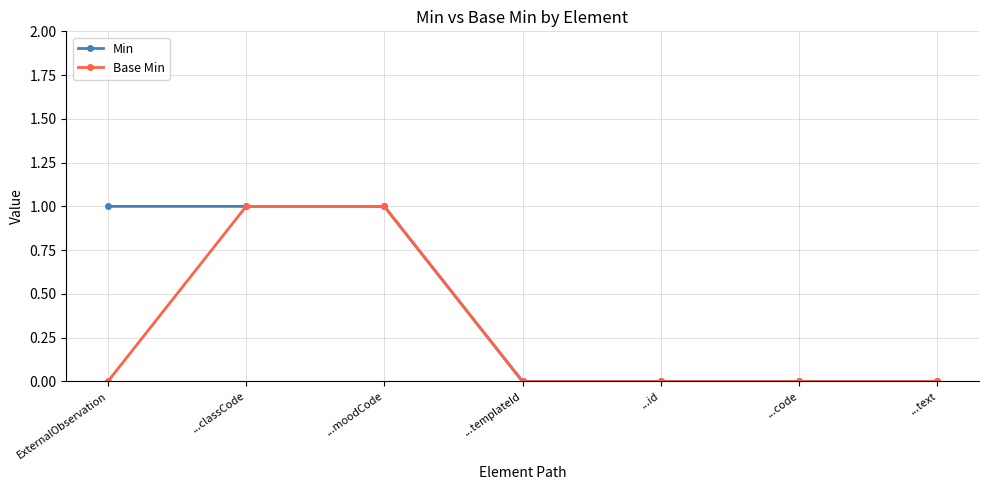

Rank the series by their average value, from lowest to highest.

Base Min, Min